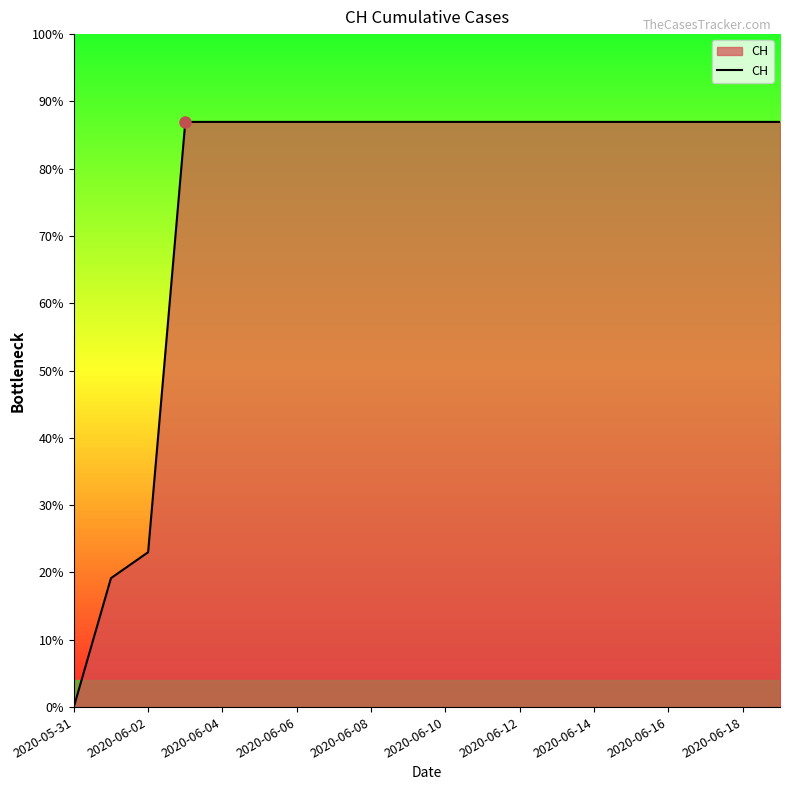

Does the chart display data point markers on the line(s)?

No